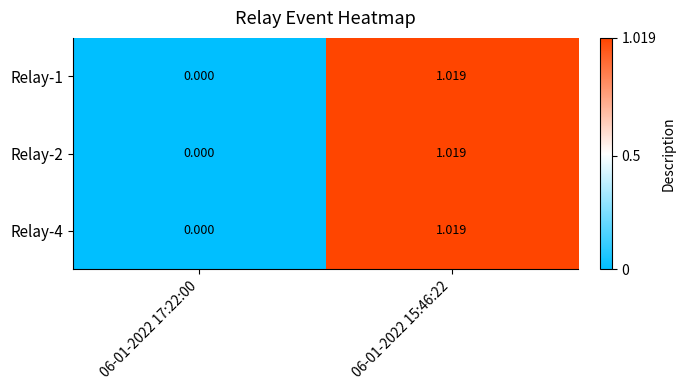

Is the value of Relay-2 at 06-01-2022 15:46:22 greater than the value of Relay-1 at 06-01-2022 17:22:00?

Yes